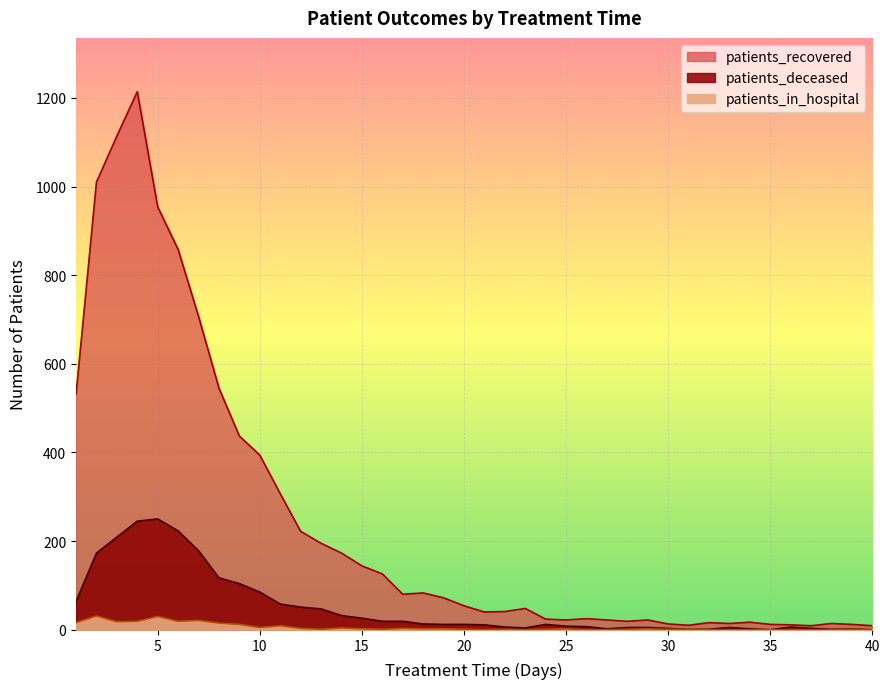

Rank the categories by patients_deceased value from highest to lowest.

5, 4, 6, 3, 7, 2, 8, 9, 10, 1, 11, 12, 13, 14, 15, 16, 17, 18, 19, 20, 24, 21, 25, 26, 22, 36, 28, 29, 33, 23, 30, 37, 27, 34, 39, 31, 32, 38, 35, 40